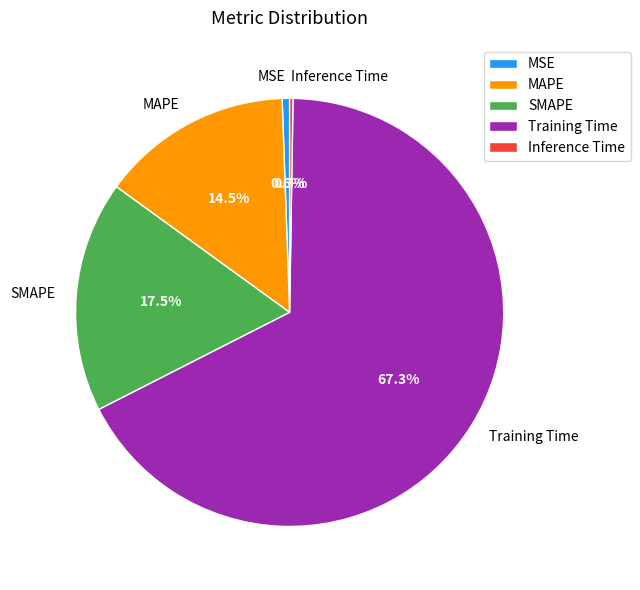

What portion of the pie excludes SMAPE?

82.5%